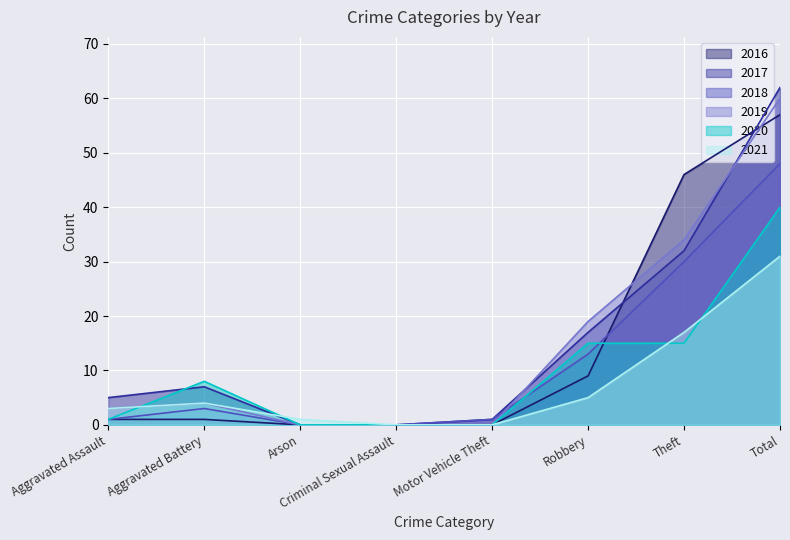

At which label does 2016 first exceed 1?

Robbery